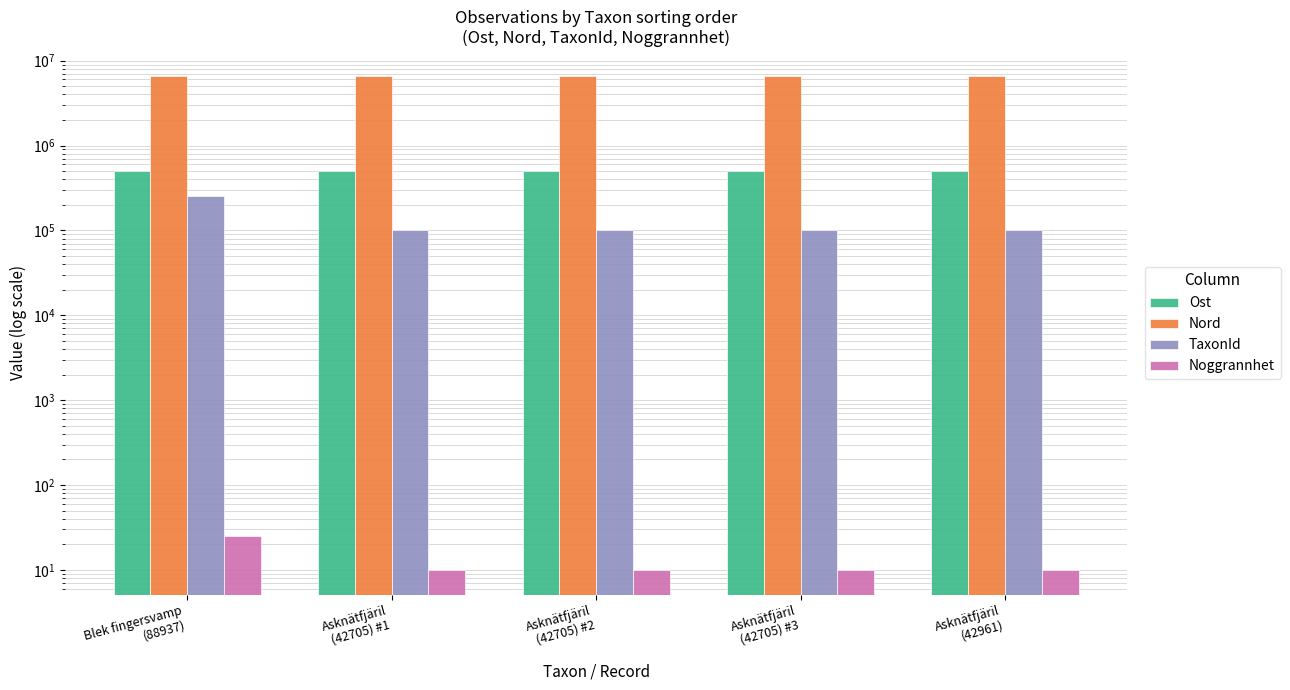

What position from the right is Asknätfjäril
(42961)?

1